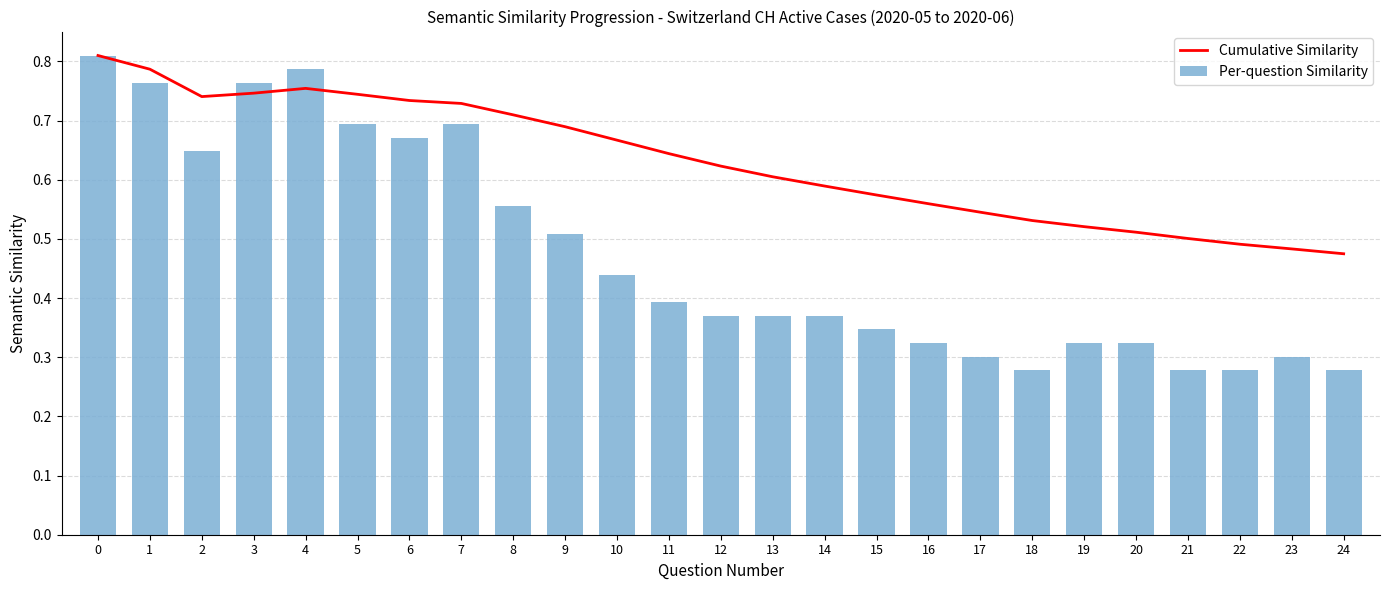

Reading left to right, list all the values displayed in this chart.

Cumulative Similarity: 0=0.8	1=0.8	2=0.7	3=0.7	4=0.8	5=0.7	6=0.7	7=0.7	8=0.7	9=0.7	10=0.7	11=0.6	12=0.6	13=0.6	14=0.6	15=0.6	16=0.6	17=0.5	18=0.5	19=0.5	20=0.5	21=0.5	22=0.5	23=0.5	24=0.5
Per-question Similarity: 0=0.8	1=0.8	2=0.6	3=0.8	4=0.8	5=0.7	6=0.7	7=0.7	8=0.6	9=0.5	10=0.4	11=0.4	12=0.4	13=0.4	14=0.4	15=0.3	16=0.3	17=0.3	18=0.3	19=0.3	20=0.3	21=0.3	22=0.3	23=0.3	24=0.3